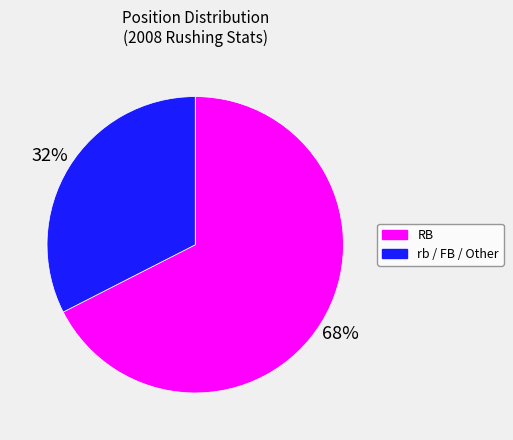

Approximately how many times larger is the value at rb / FB / Other compared to RB?

0.5